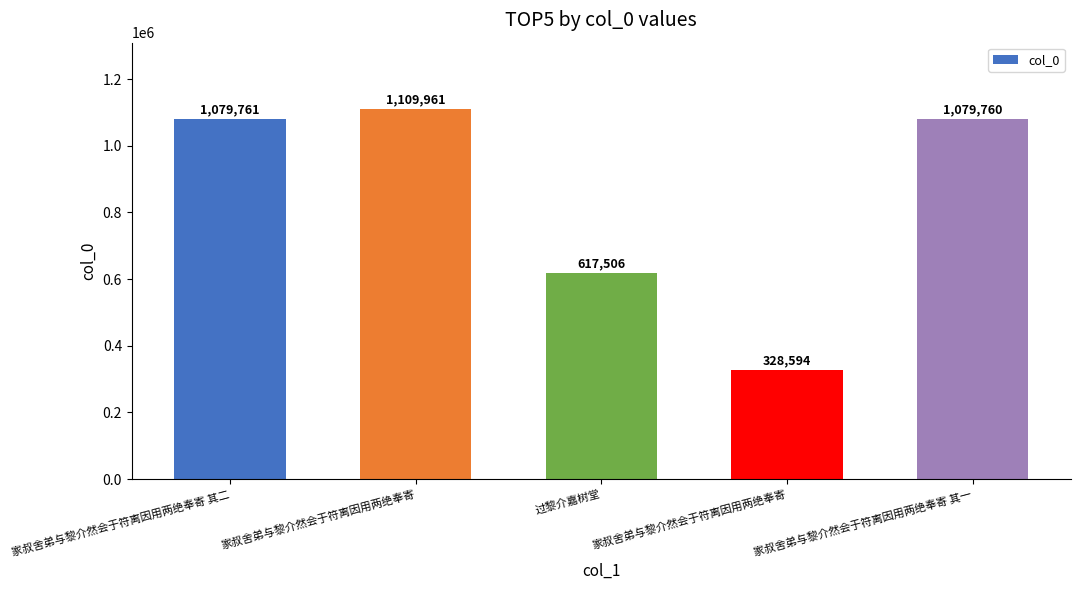

At which label is the value closest to 719277?

过黎介嘉树堂